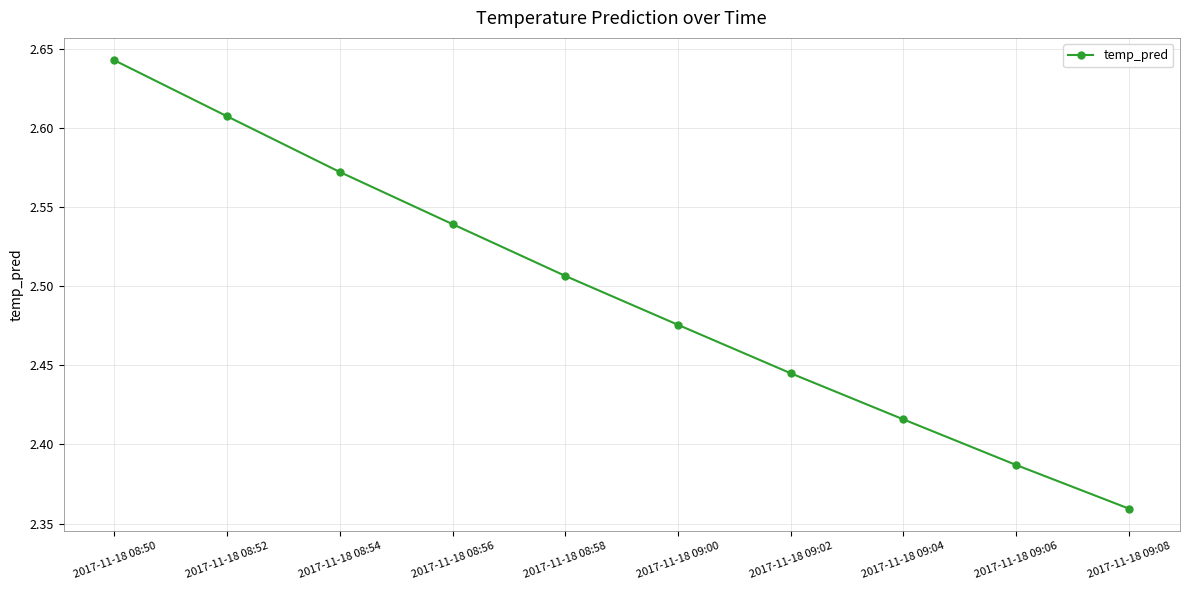

At which category does the chart reach its peak across all series?

2017-11-18 08:50